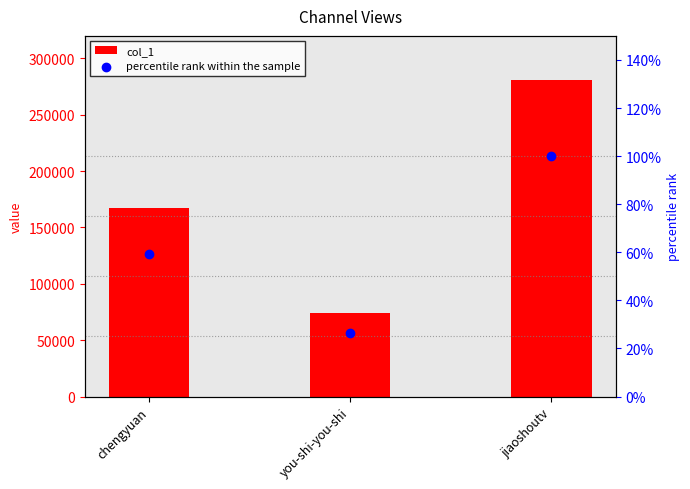

Which series contains the lowest Y value?

percentile rank within the sample